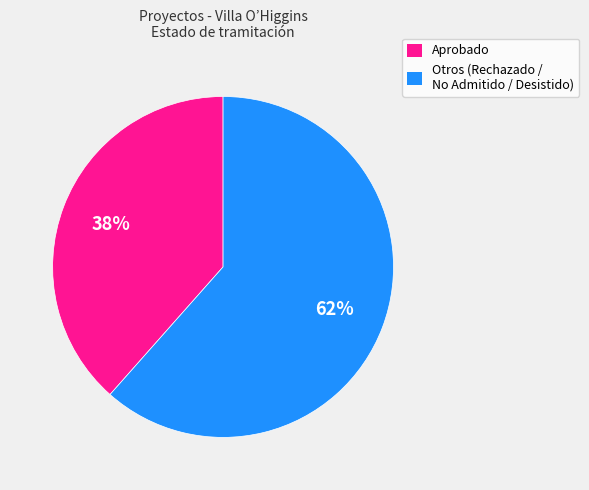

True or false: Otros (Rechazado / No Admitido / Desistido) accounts for 62% of the total.

True